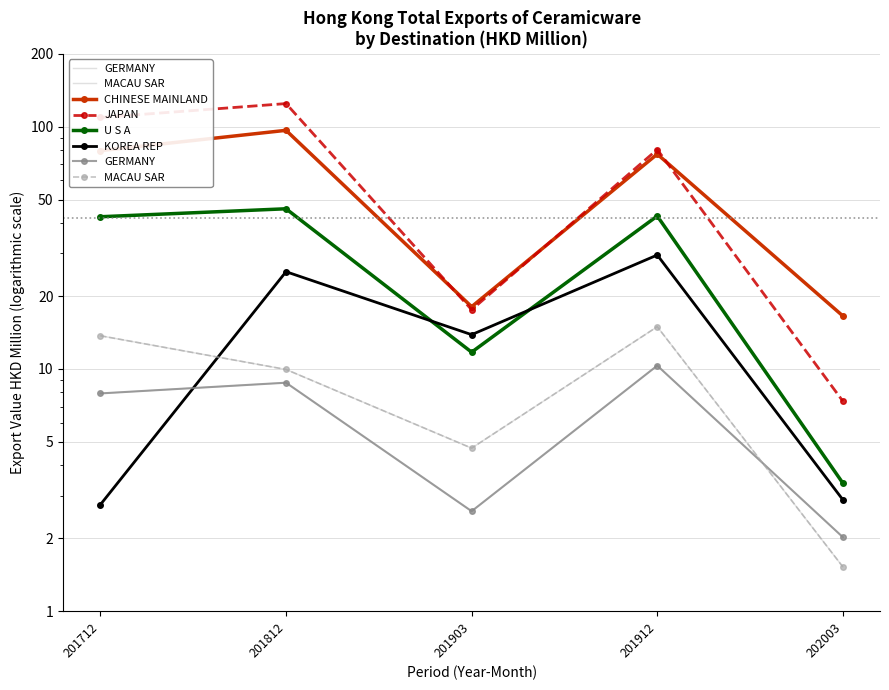

At 201712, list the series in order from largest to smallest.

JAPAN, CHINESE MAINLAND, U S A, MACAU SAR, GERMANY, KOREA REP